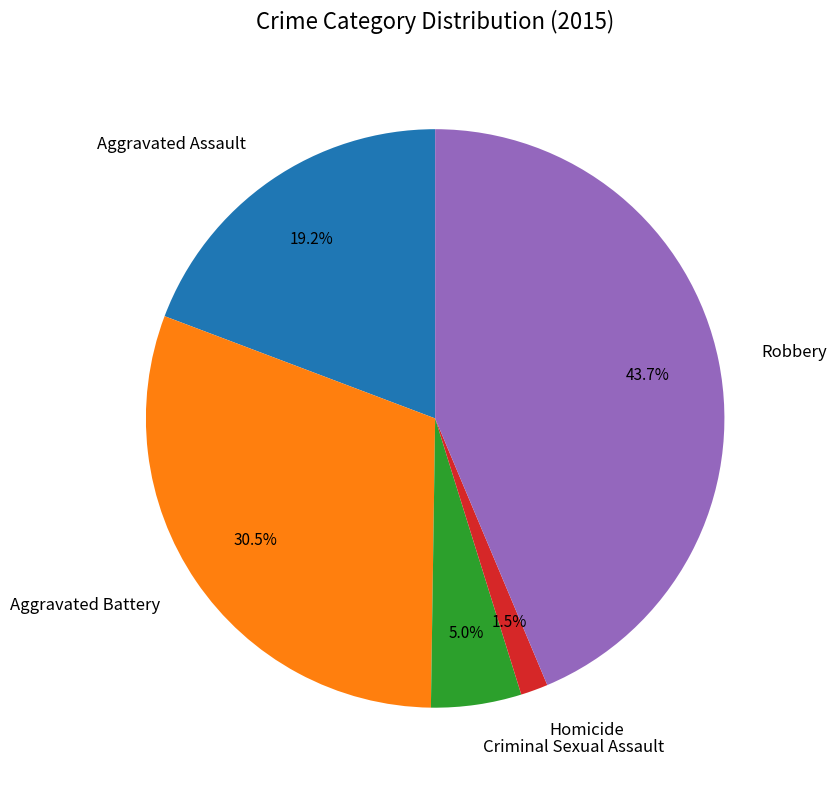

Between Aggravated Assault and Aggravated Battery, which is larger?

Aggravated Battery